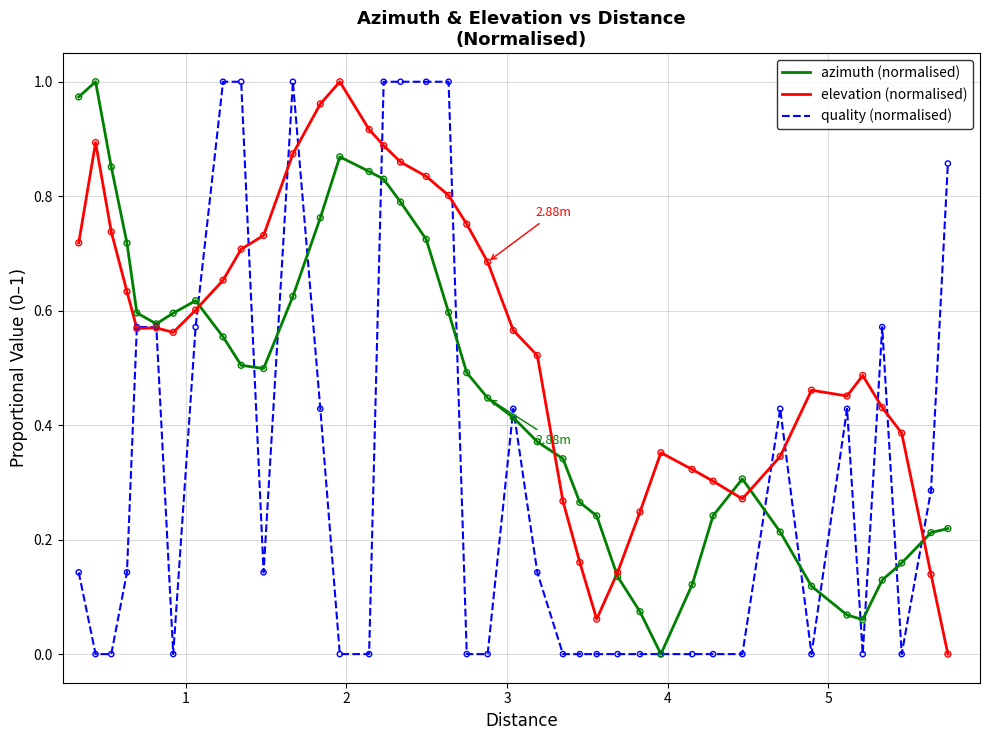

List the series in order of their overall mean, lowest first.

quality (normalised), azimuth (normalised), elevation (normalised)